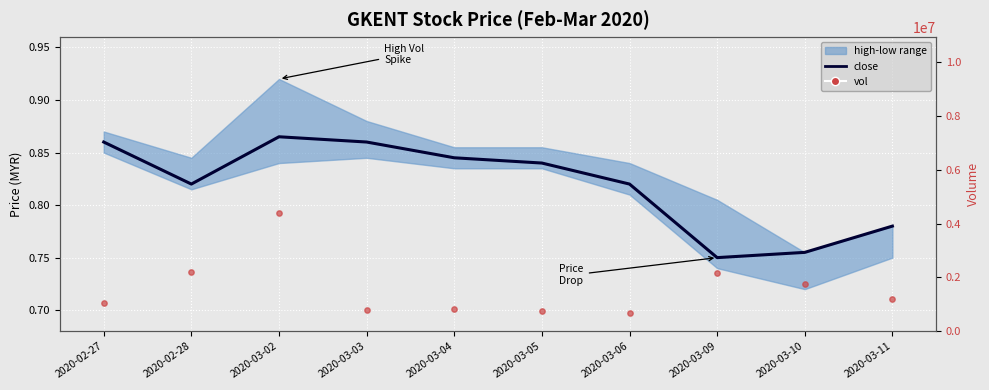

Is the value of vol at 2020-03-03 greater than the value of close at 2020-03-06?

Yes